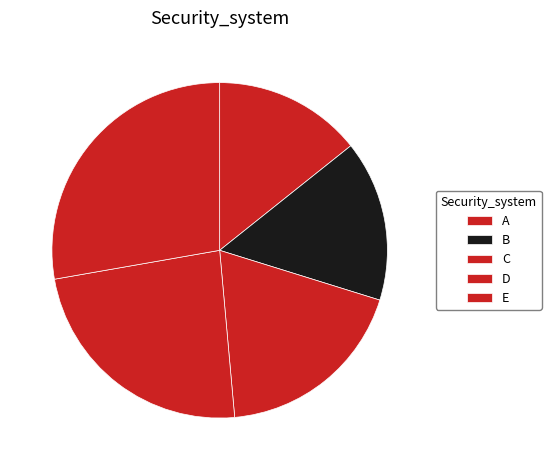

What is the change in value from C to E?

+44